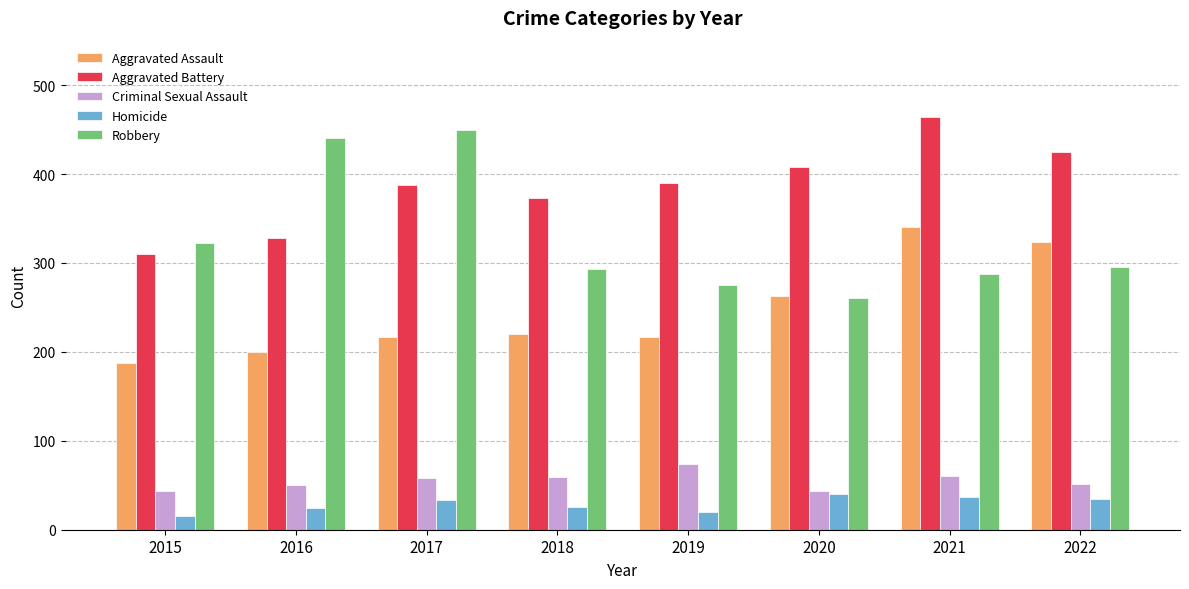

Rank the series at 2021 from lowest to highest value.

Homicide, Criminal Sexual Assault, Robbery, Aggravated Assault, Aggravated Battery